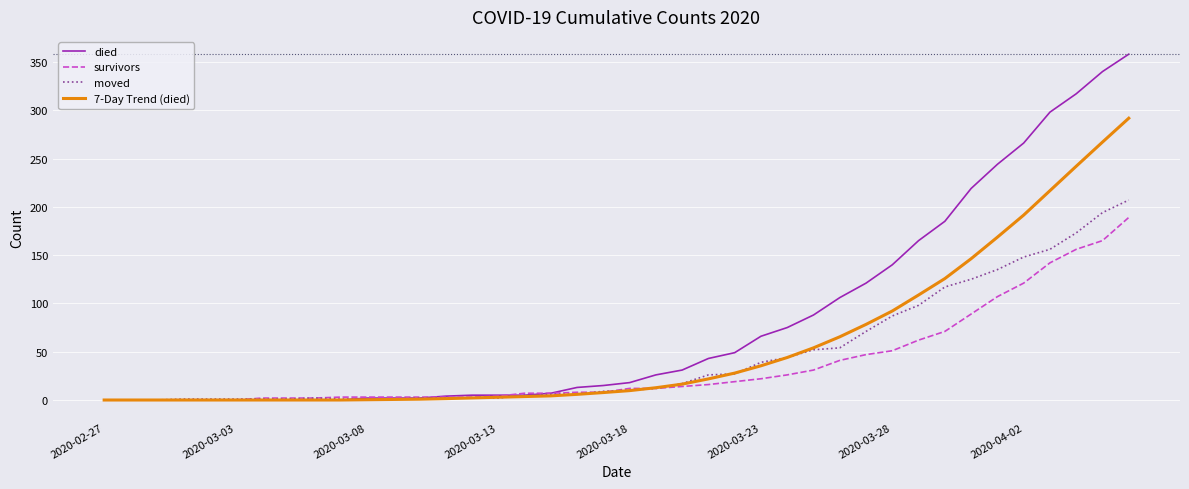

Which series has the largest range (max minus min)?

died